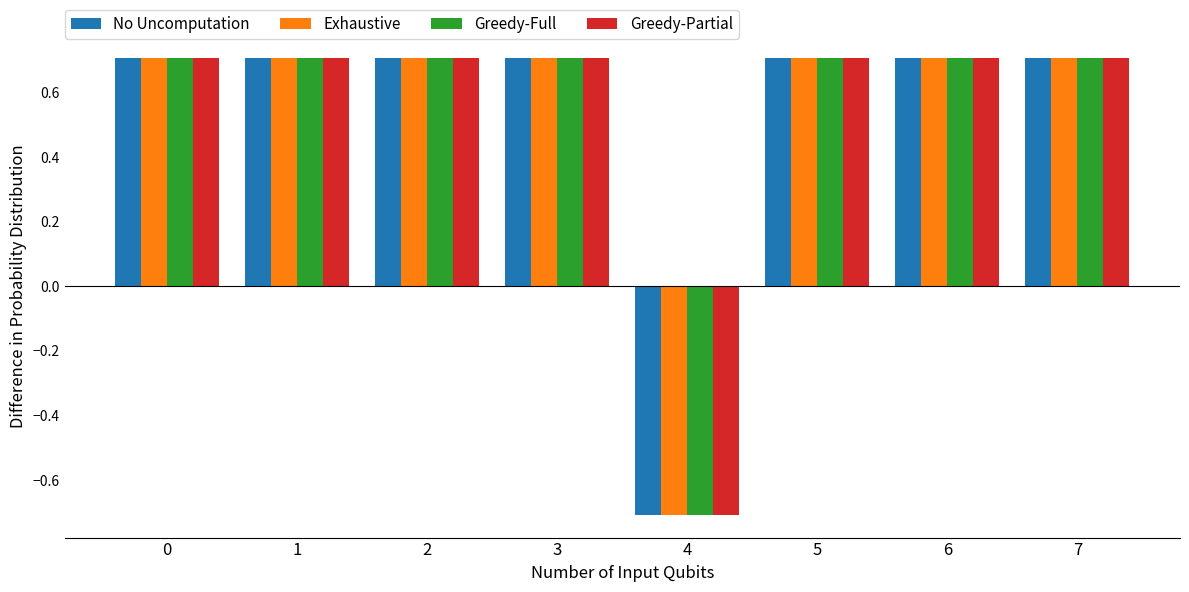

How many data points in Greedy-Full are above 0?

7